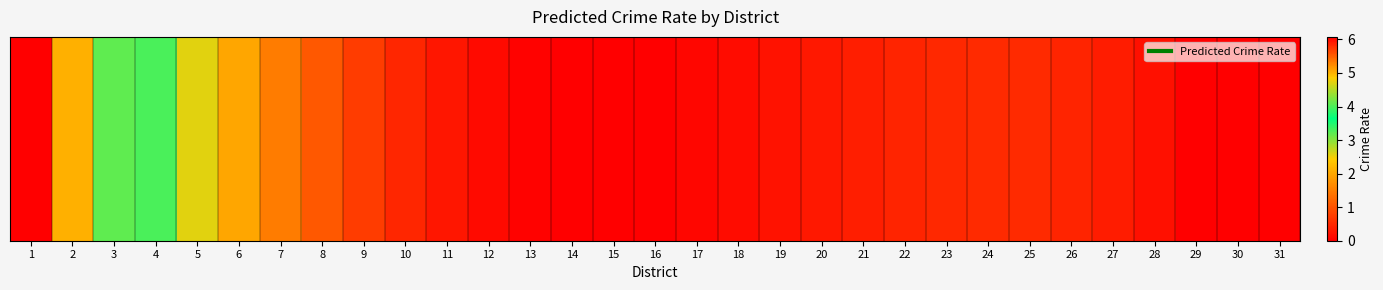

Reading left to right, extract all data points from this chart.

6.1	5.0	4.1	3.3	2.6	2.0	1.5	1.1	0.7	0.5	0.3	0.1	0.0	0.0	0.0	0.0	0.1	0.1	0.2	0.3	0.4	0.4	0.5	0.5	0.5	0.4	0.4	0.2	0.0	0.0	0.0